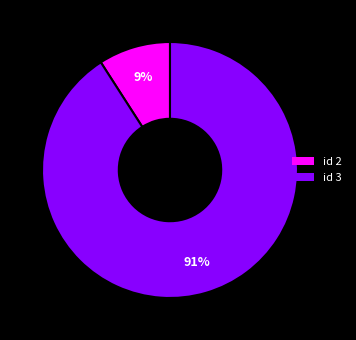

What is the majority slice?

id 3